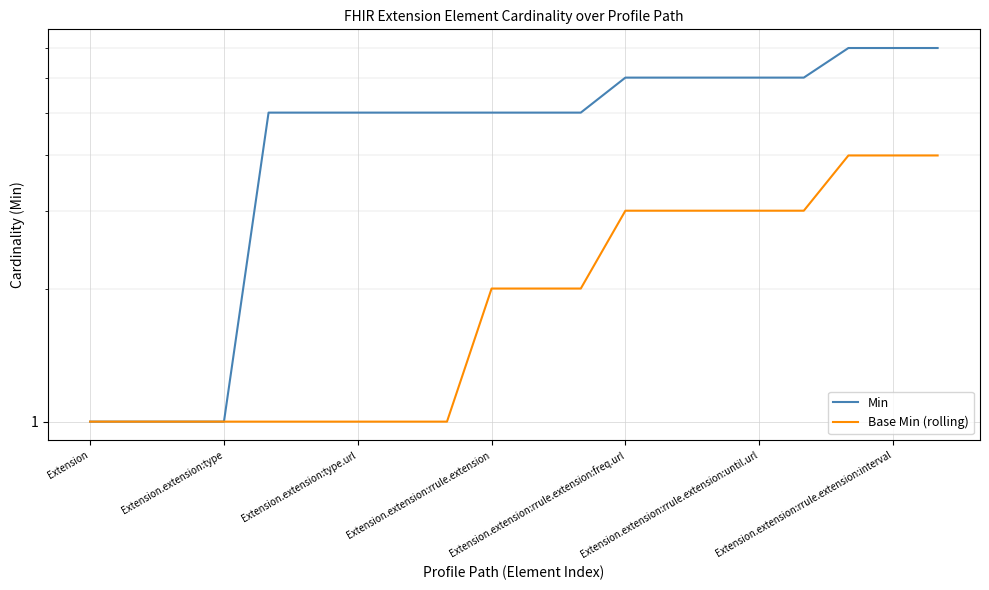

True or false: Base Min (rolling) and Min cross at least once.

False